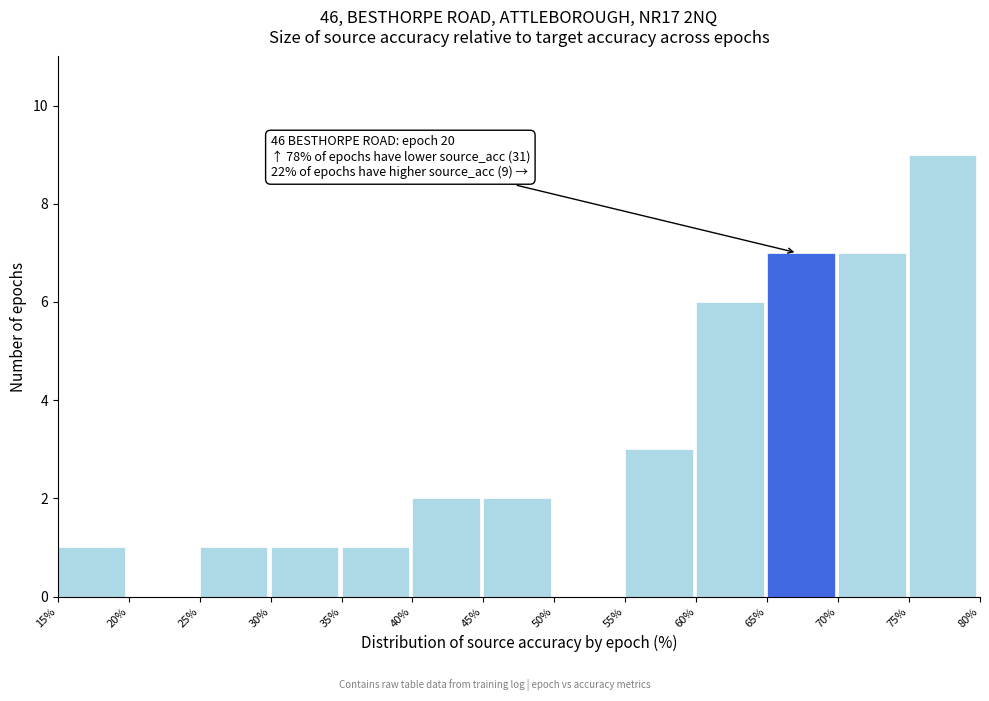

Which range on the x-axis has the tallest bar?

75% to 80%